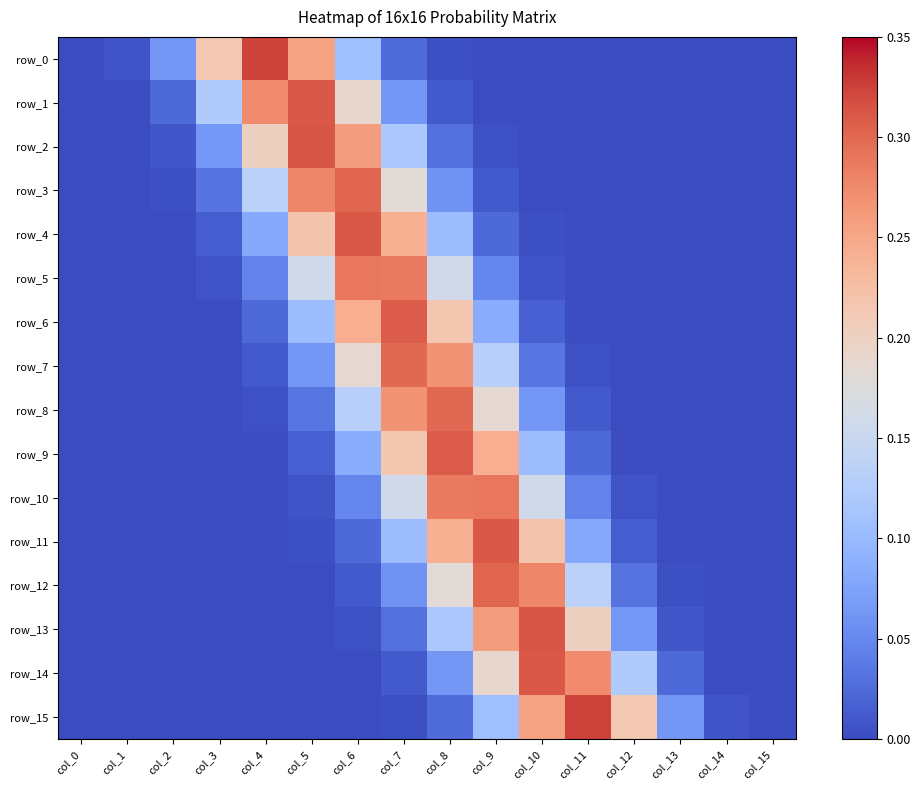

What is the approximate value of row_2 at col_6?

0.3